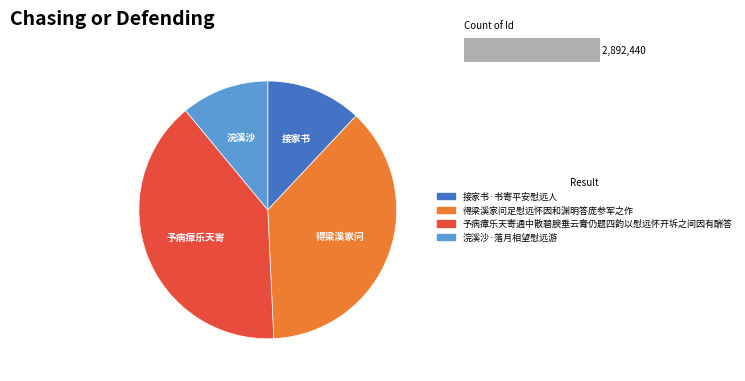

True or false: 得梁溪家问足慰远怀因和渊明答庞参军之作 accounts for 37% of the total.

True